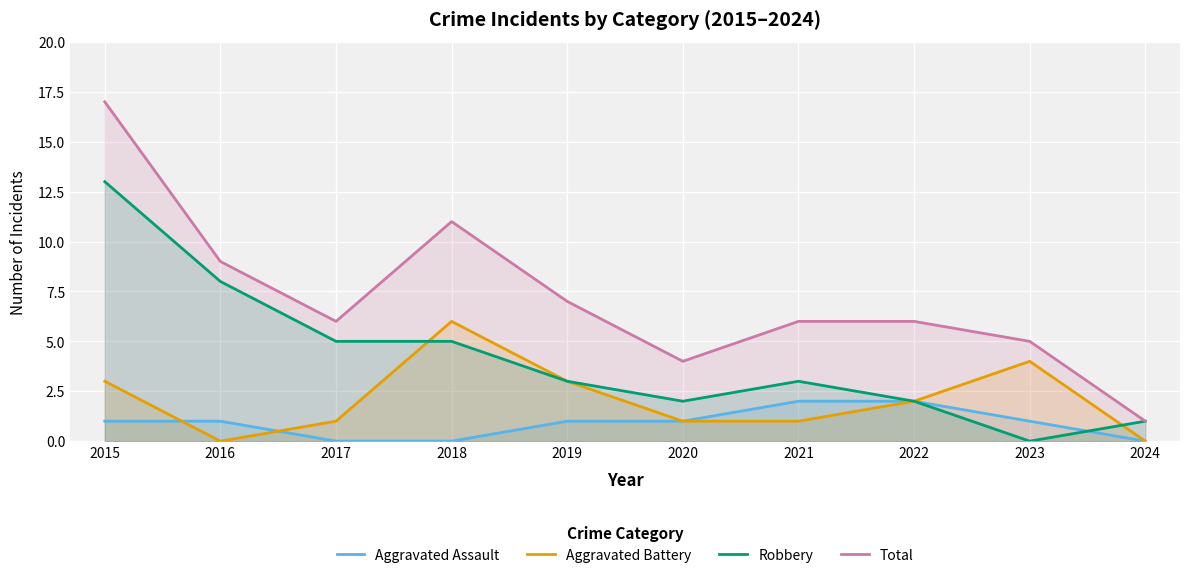

Which has a higher value, 2021 or 2018?

2021